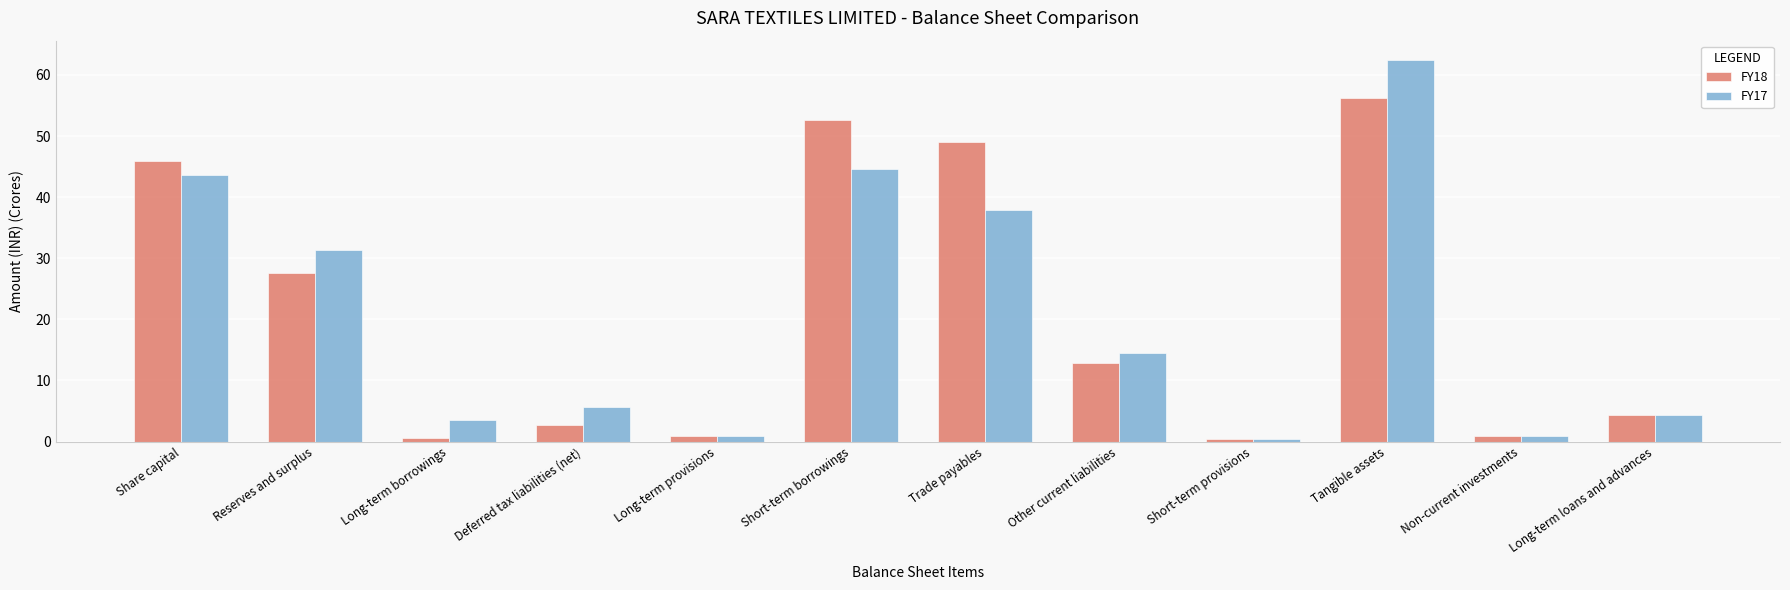

Reading right to left, list all the values displayed in this chart.

FY18: Long-term loans and advances=4.4	Non-current investments=0.9	Tangible assets=56.2	Short-term provisions=0.4	Other current liabilities=12.9	Trade payables=49.1	Short-term borrowings=52.7	Long-term provisions=0.9	Deferred tax liabilities (net)=2.8	Long-term borrowings=0.6	Reserves and surplus=27.6	Share capital=45.9
FY17: Long-term loans and advances=4.4	Non-current investments=0.9	Tangible assets=62.5	Short-term provisions=0.5	Other current liabilities=14.4	Trade payables=37.9	Short-term borrowings=44.7	Long-term provisions=0.9	Deferred tax liabilities (net)=5.6	Long-term borrowings=3.5	Reserves and surplus=31.4	Share capital=43.6